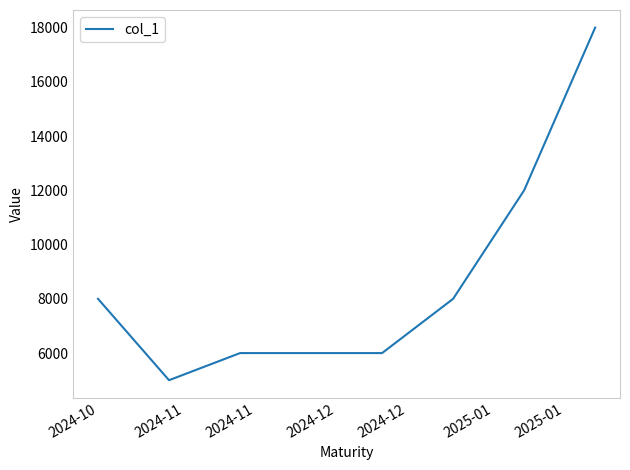

What is the smallest value displayed?

5000